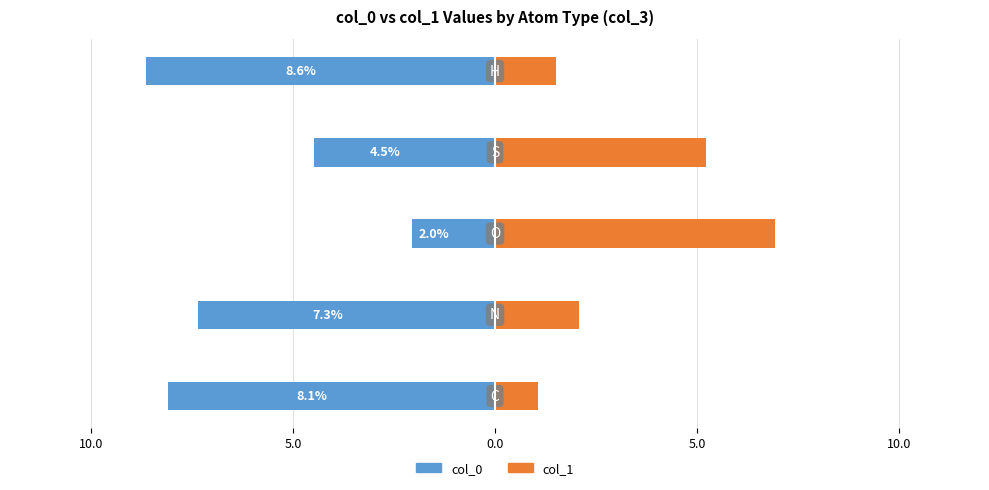

What is the highest value of the col_1 series?

6.9